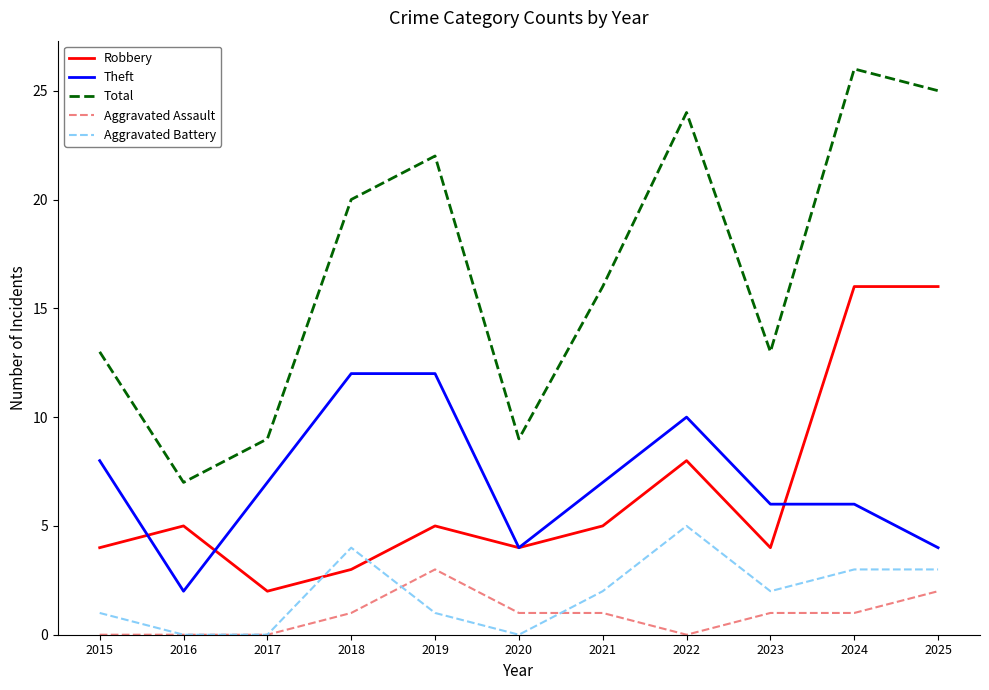

Where is the first local maximum for Robbery?

2016